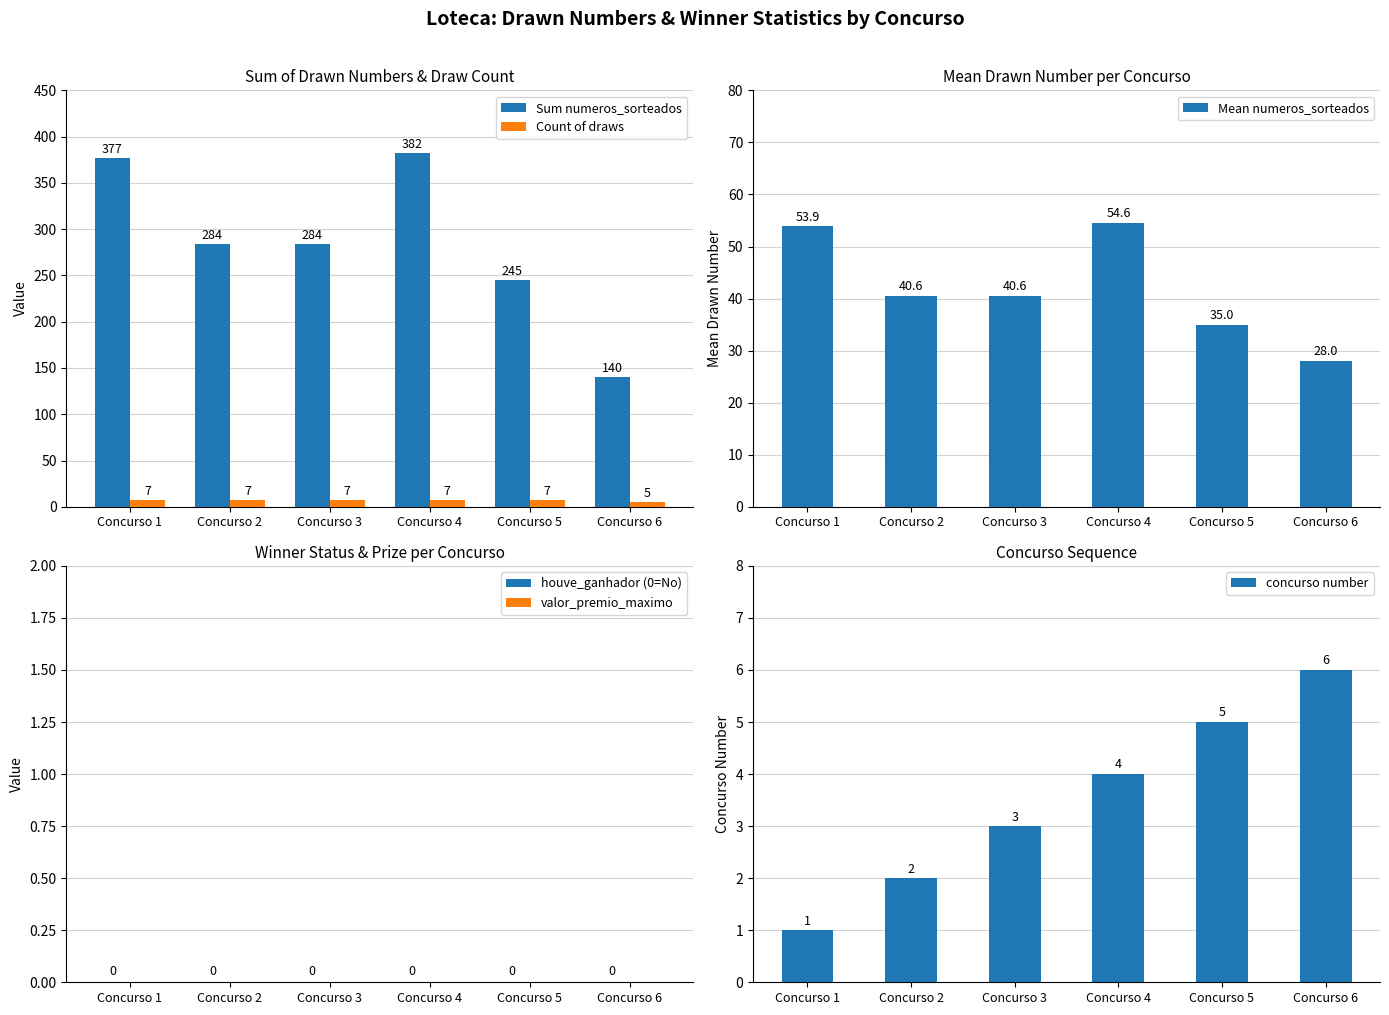

Reading left to right, list all the values displayed in this chart.

Sum numeros_sorteados: Concurso 1=377.0	Concurso 2=284.0	Concurso 3=284.0	Concurso 4=382.0	Concurso 5=245.0	Concurso 6=140.0
Count of draws: Concurso 1=7.0	Concurso 2=7.0	Concurso 3=7.0	Concurso 4=7.0	Concurso 5=7.0	Concurso 6=5.0
Mean numeros_sorteados: Concurso 1=53.9	Concurso 2=40.6	Concurso 3=40.6	Concurso 4=54.6	Concurso 5=35.0	Concurso 6=28.0
houve_ganhador (0=No): Concurso 1=0.0	Concurso 2=0.0	Concurso 3=0.0	Concurso 4=0.0	Concurso 5=0.0	Concurso 6=0.0
valor_premio_maximo: Concurso 1=0.0	Concurso 2=0.0	Concurso 3=0.0	Concurso 4=0.0	Concurso 5=0.0	Concurso 6=0.0
concurso number: Concurso 1=1.0	Concurso 2=2.0	Concurso 3=3.0	Concurso 4=4.0	Concurso 5=5.0	Concurso 6=6.0